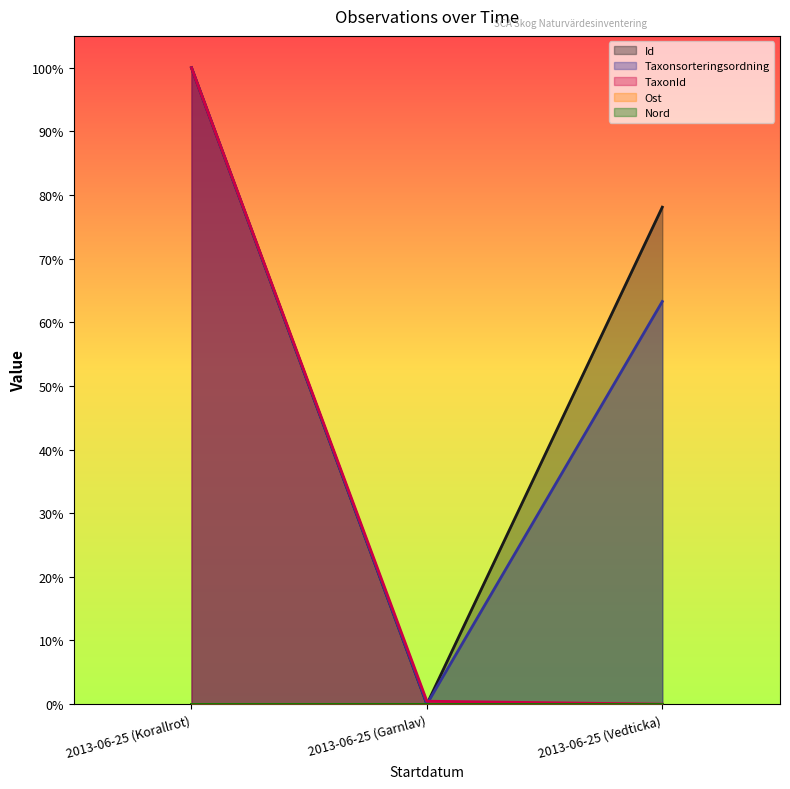

At how many categories does at least one series exceed 45?

2